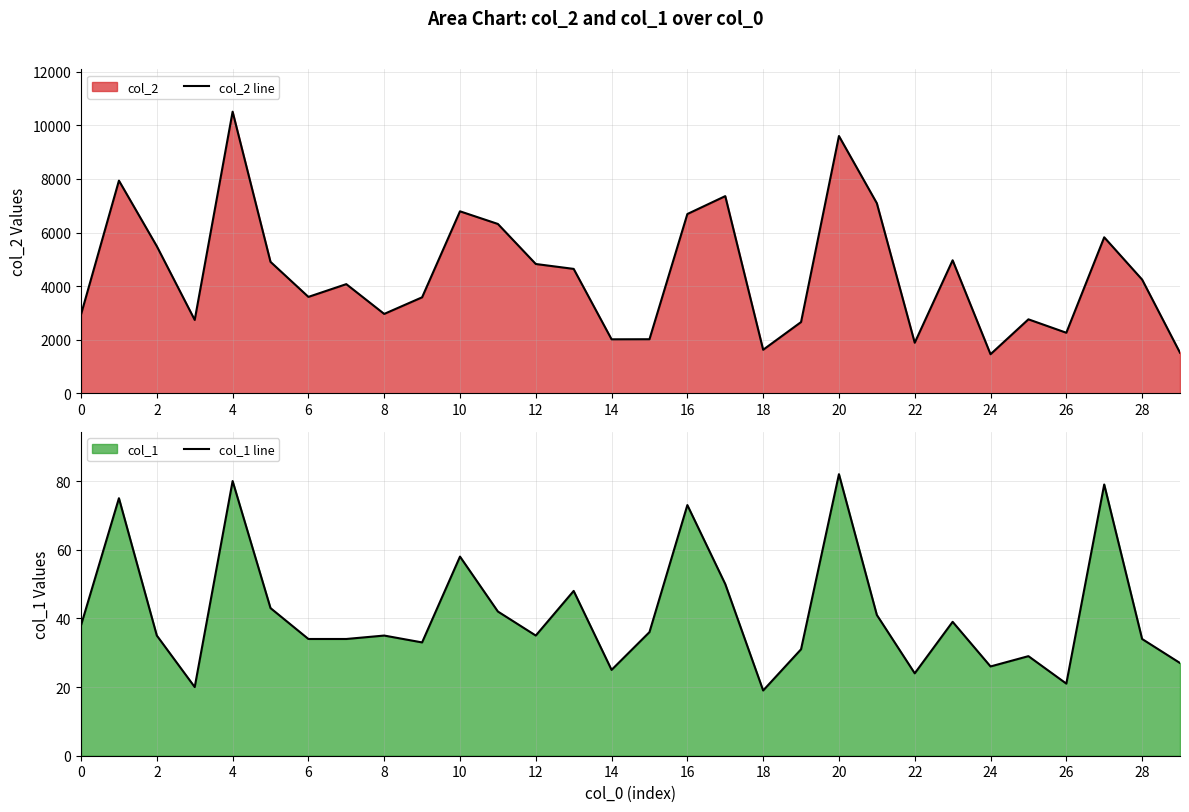

What is the value of the col_1 line point at the 13th from the left?

35